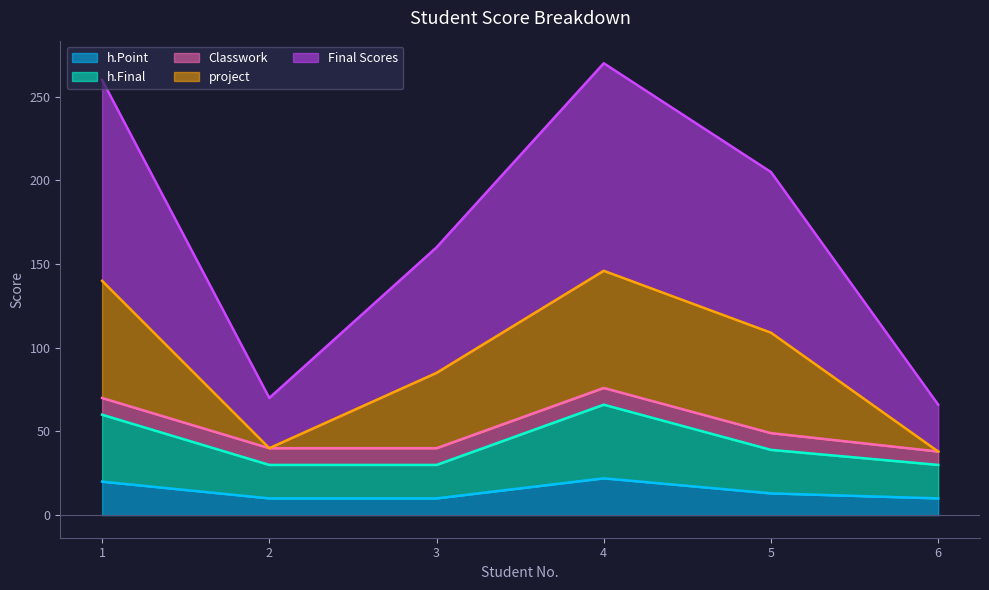

How many data points in h.Point are above 13?

2